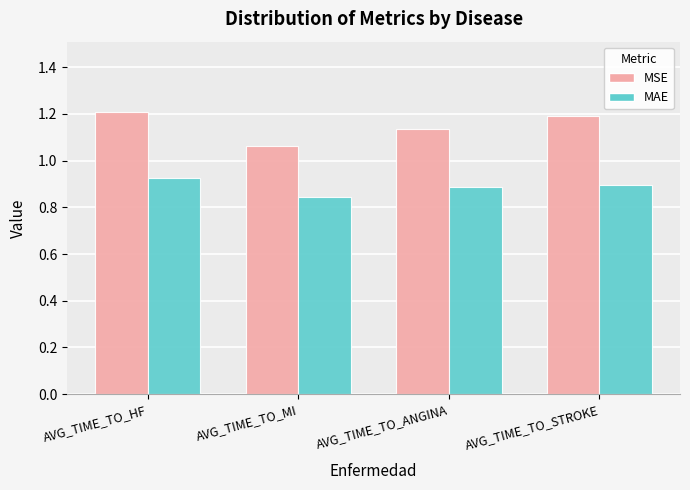

How many series are shown in this chart?

2